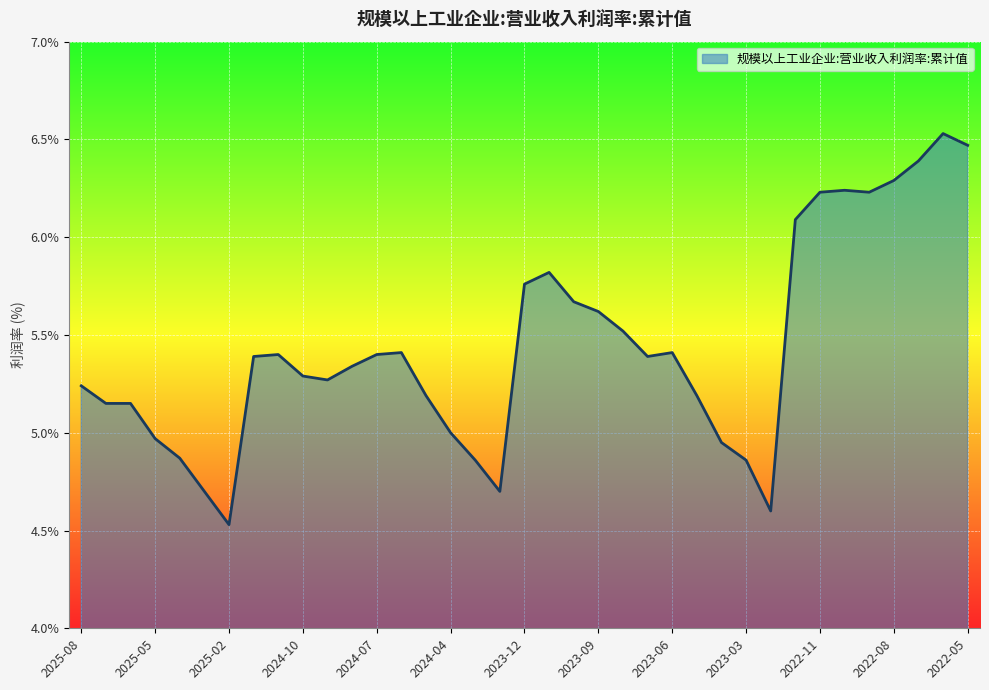

What is the difference between the maximum and minimum values?

2.0